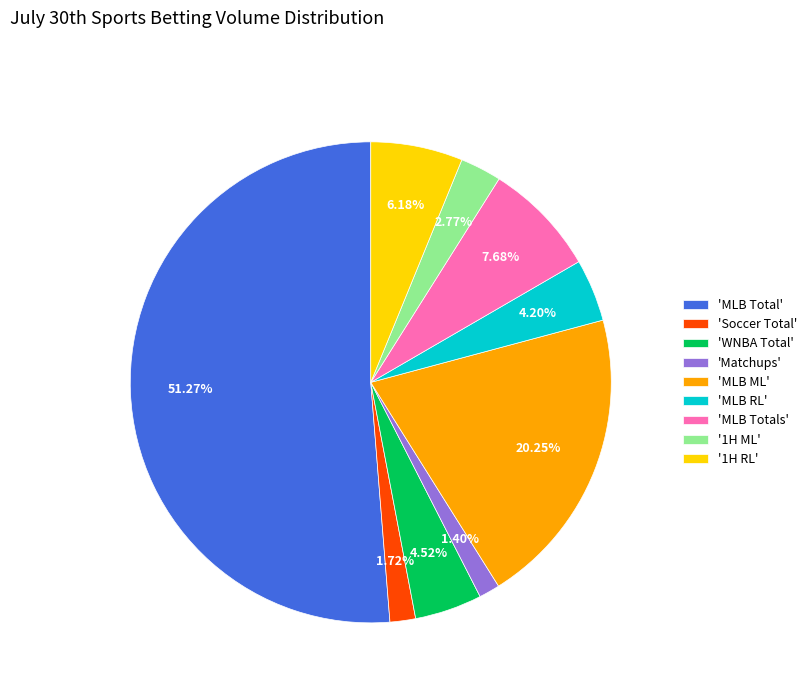

How many segments does this pie chart have?

9